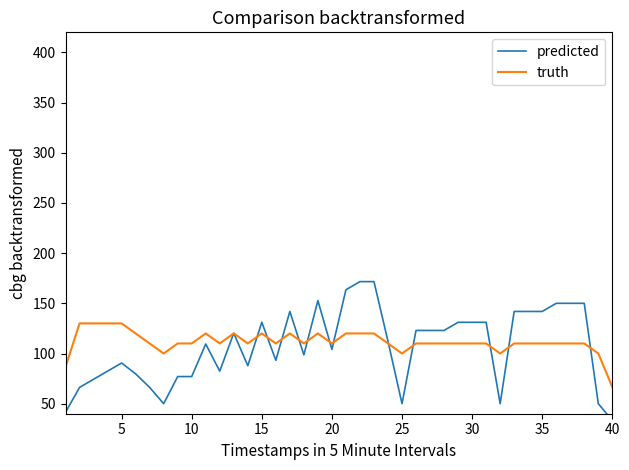

What is the maximum value for truth?

130.0